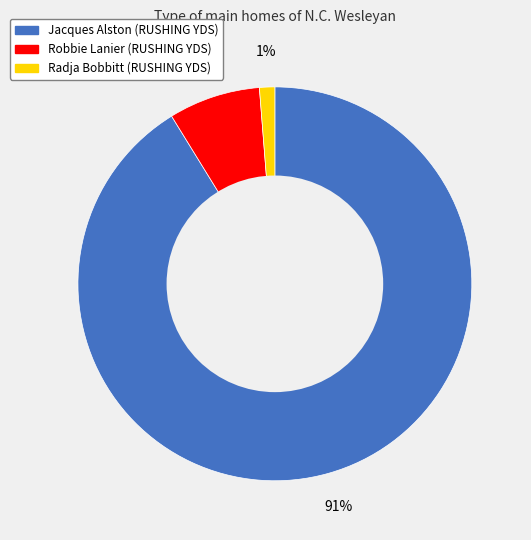

Is it true that Robbie Lanier (RUSHING YDS) is 1% of the pie?

False